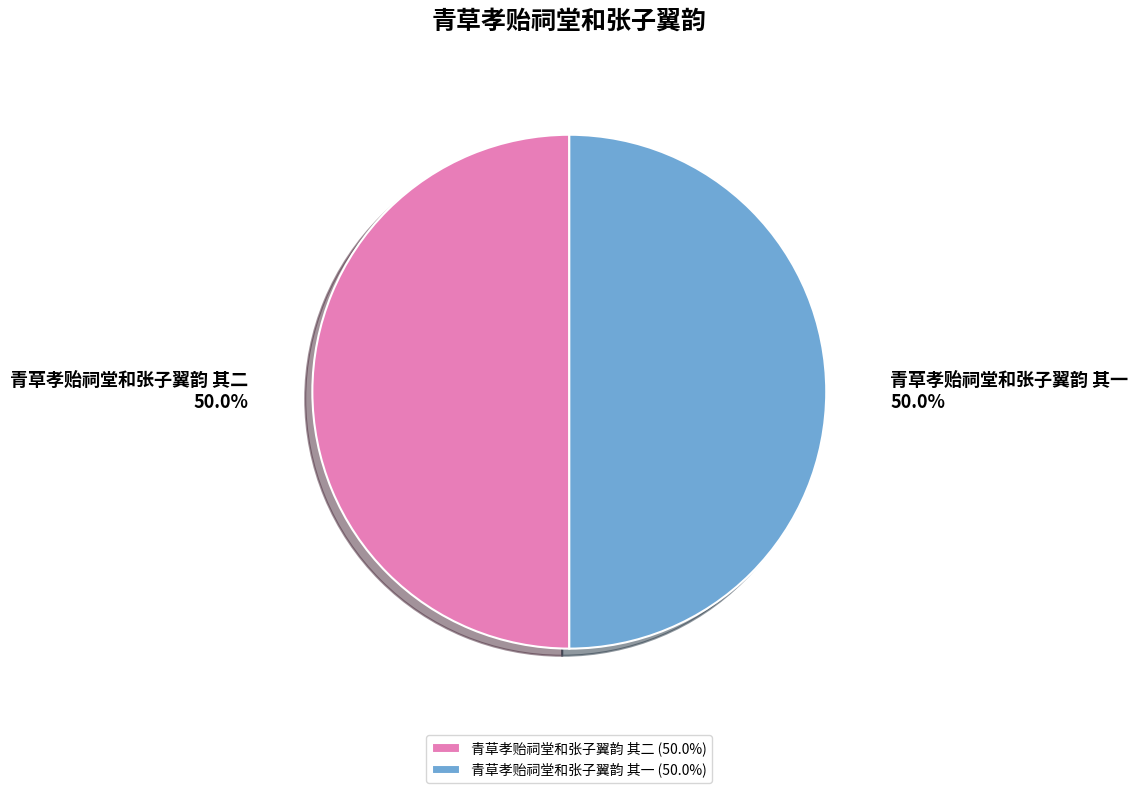

Approximately how many times larger is the value at 青草孝贻祠堂和张子翼韵 其二 compared to 青草孝贻祠堂和张子翼韵 其一?

1.0